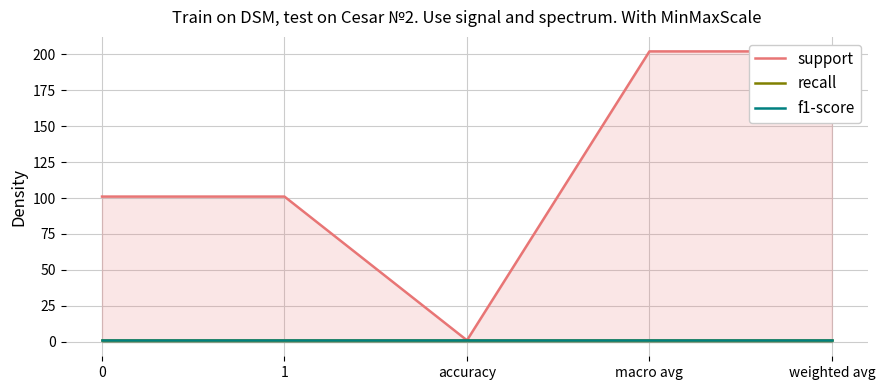

What is the highest value of the support series?

202